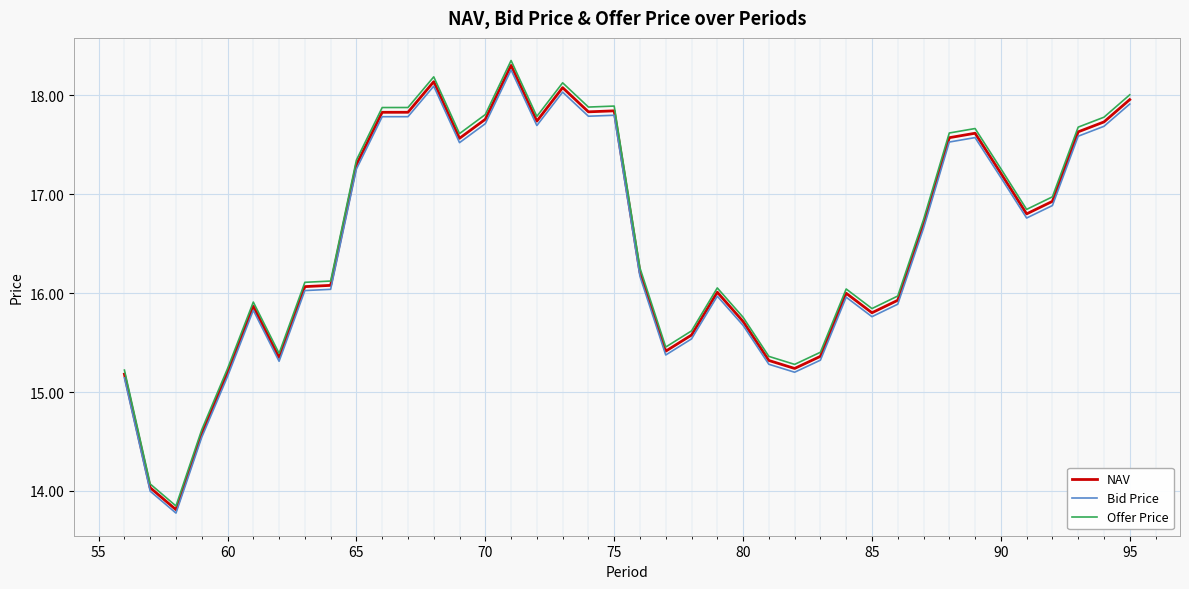

True or false: Offer Price and Bid Price cross at least once.

False